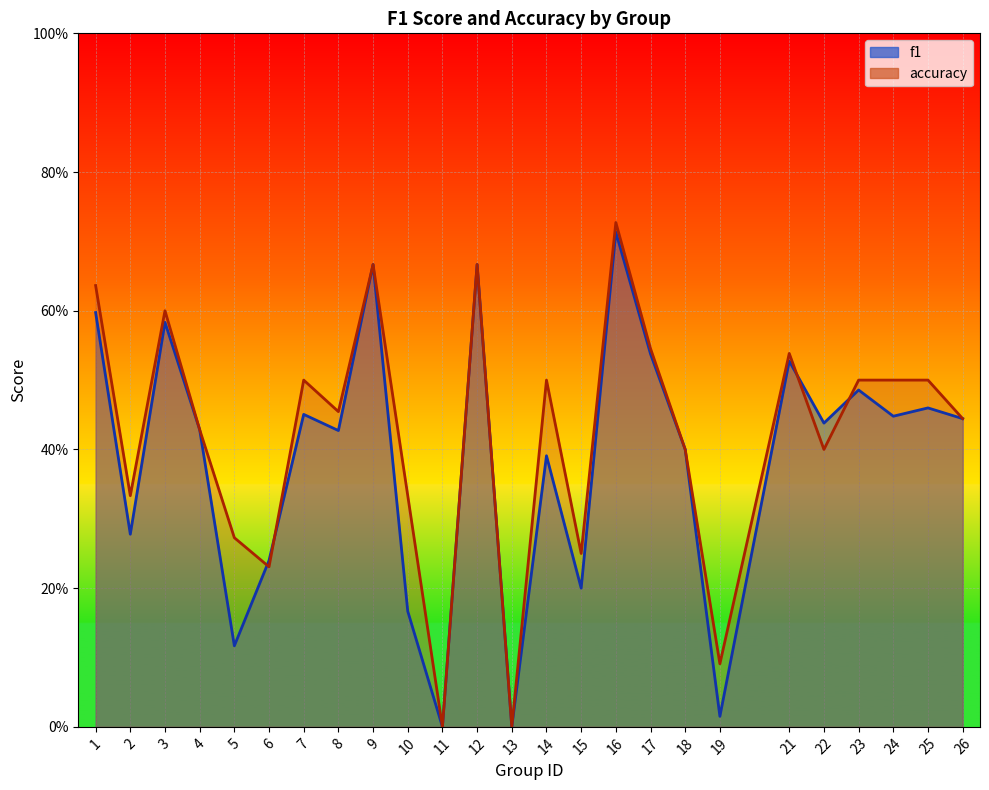

Which series has the largest total across all categories?

accuracy